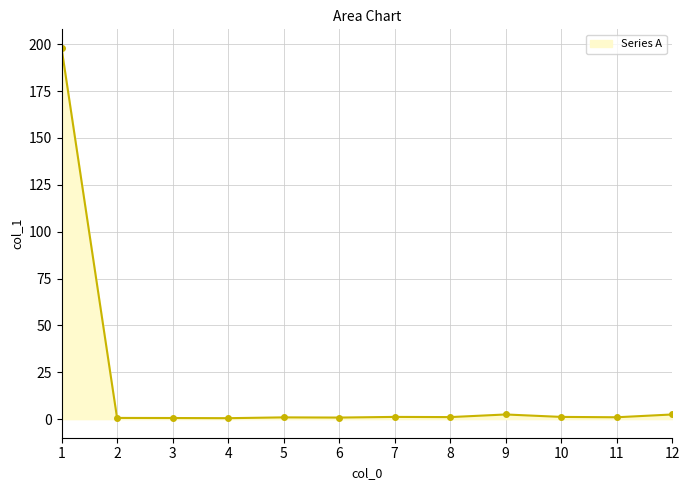

The chart shows a value of 2.5 at 12. True or false?

True